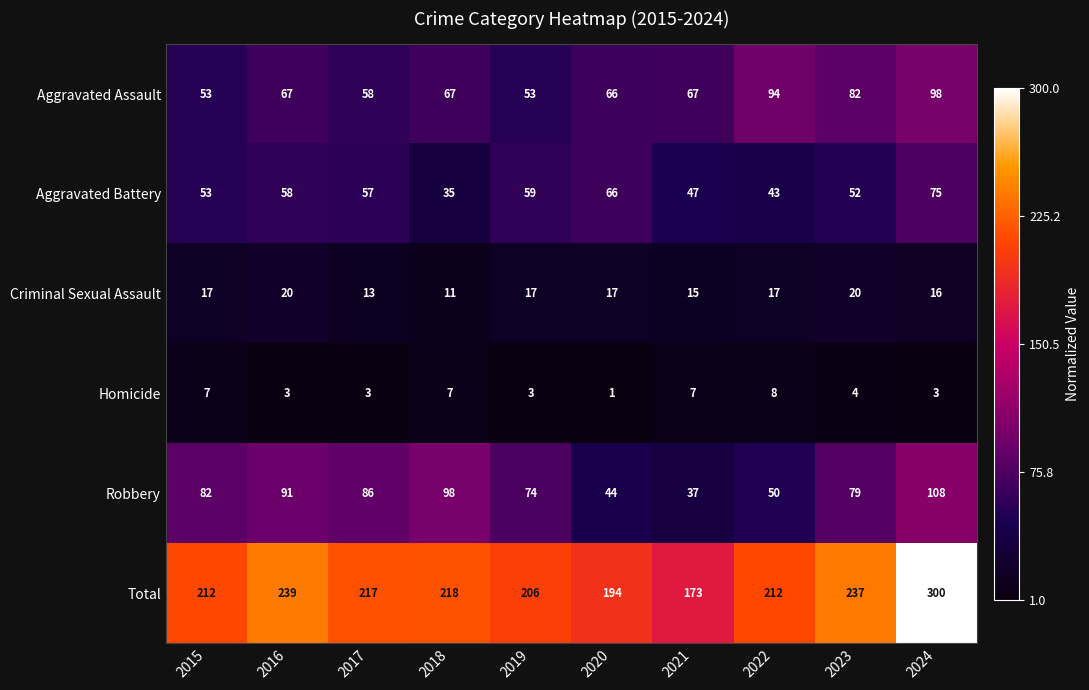

Which label corresponds to the smallest value in the chart?

2020